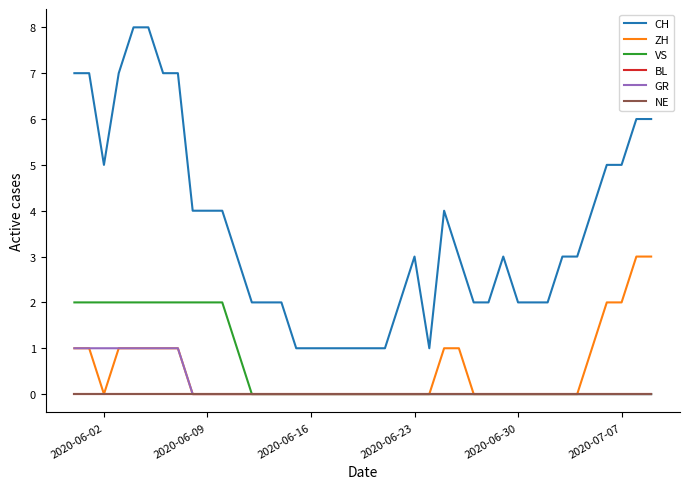

True or false: NE and CH cross at least once.

False